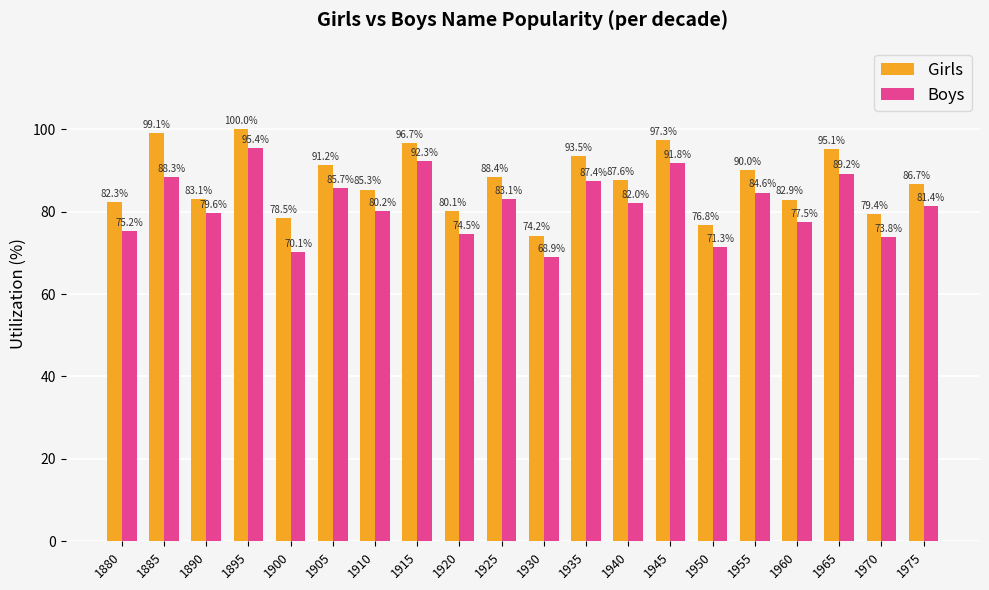

At how many categories does at least one series exceed 88?

9